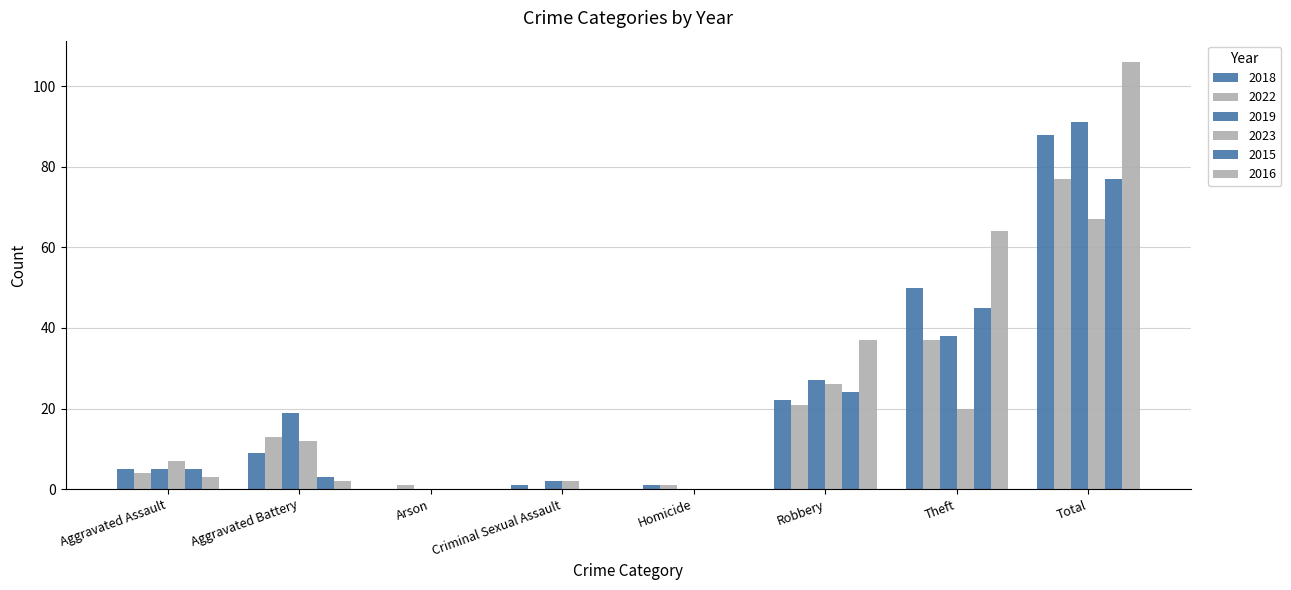

How many categories are shown in the chart?

8